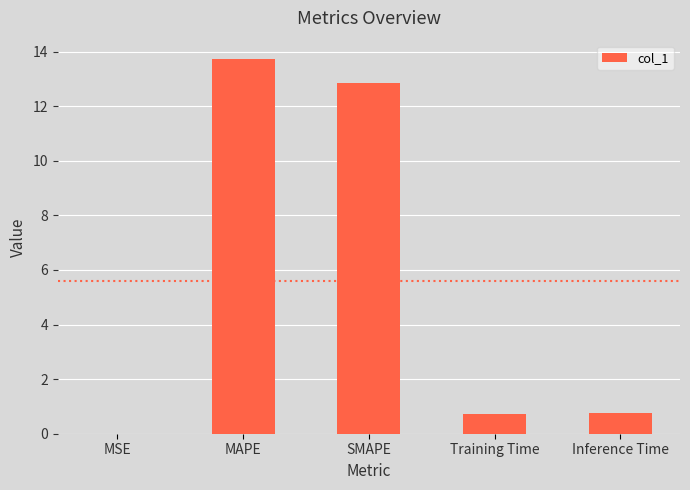

What is the ratio of the value at Training Time to the value at MAPE?

0.1